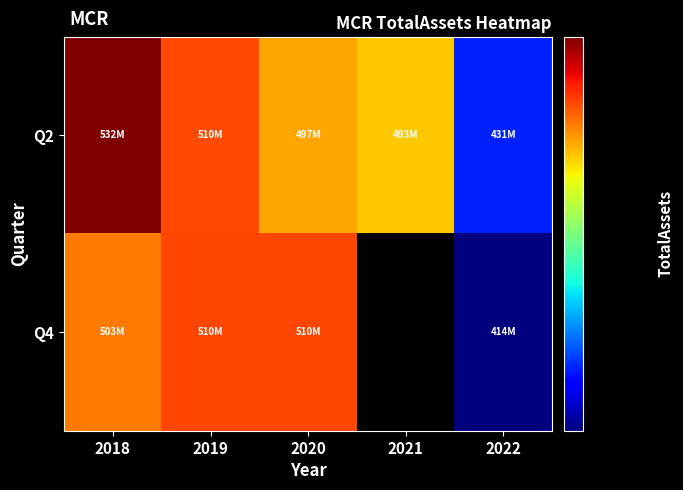

How many distinct data groups are displayed?

2